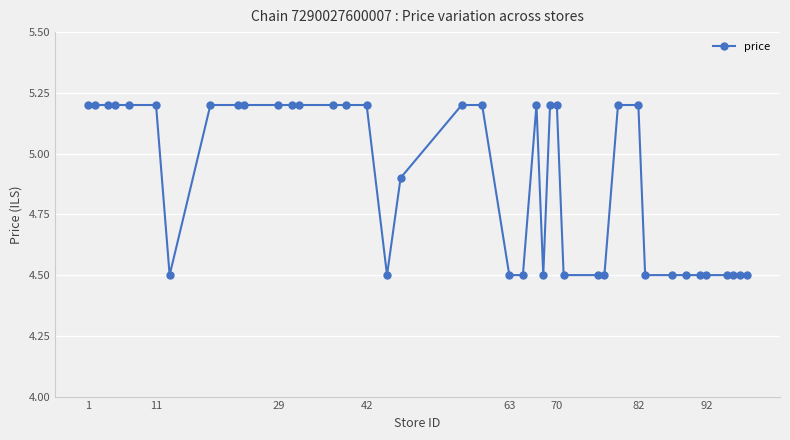

What is the difference between the maximum and minimum values?

0.7